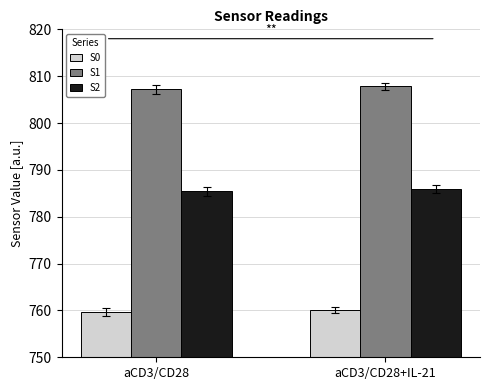

Which series has the largest total across all categories?

S1